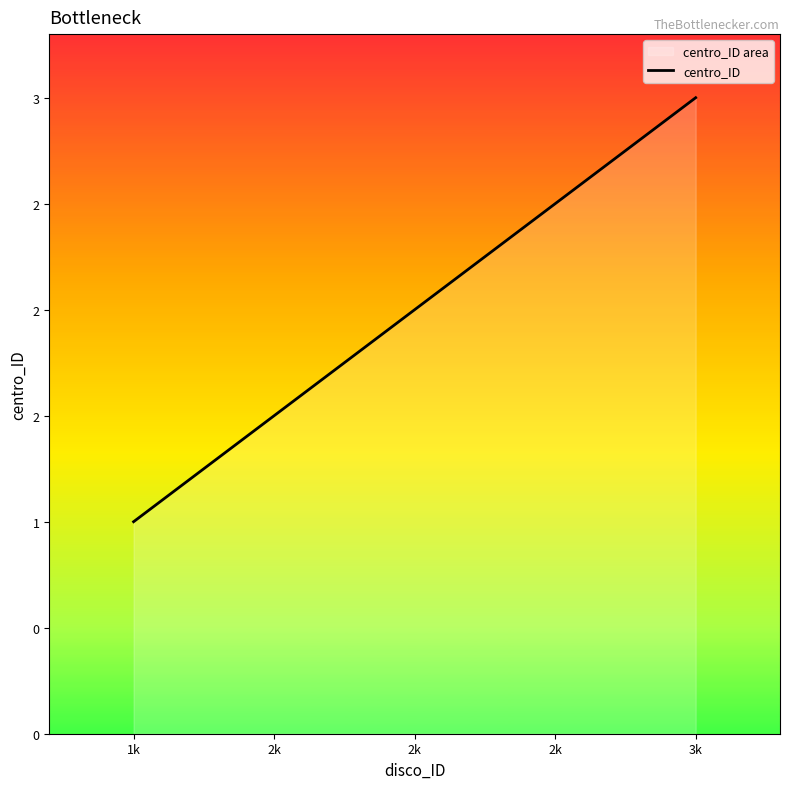

Is it true that the value at 1k is 1?

True